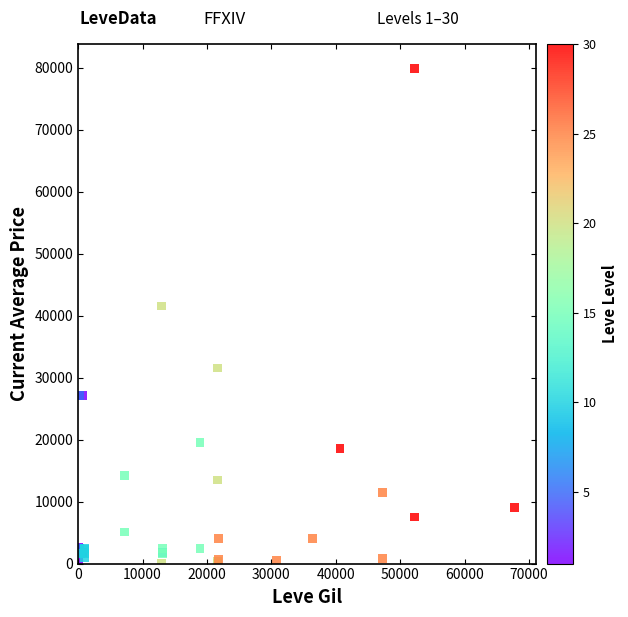

What Y value in the scatter plot is closest to 39900?

41542